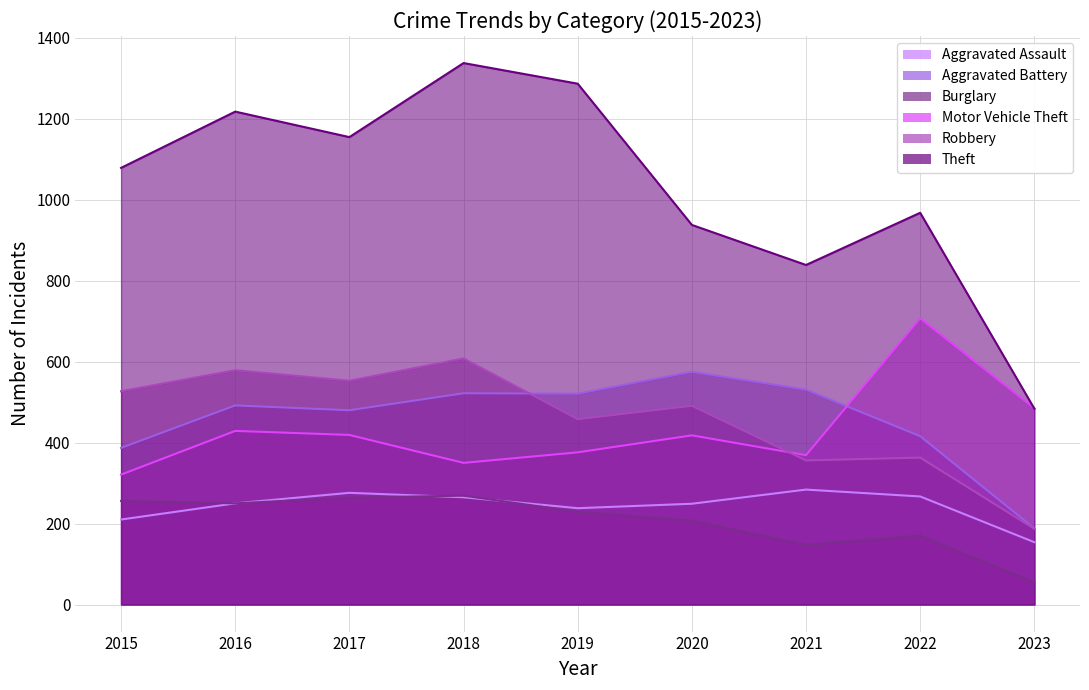

How many interior local valleys does the Robbery series have?

3